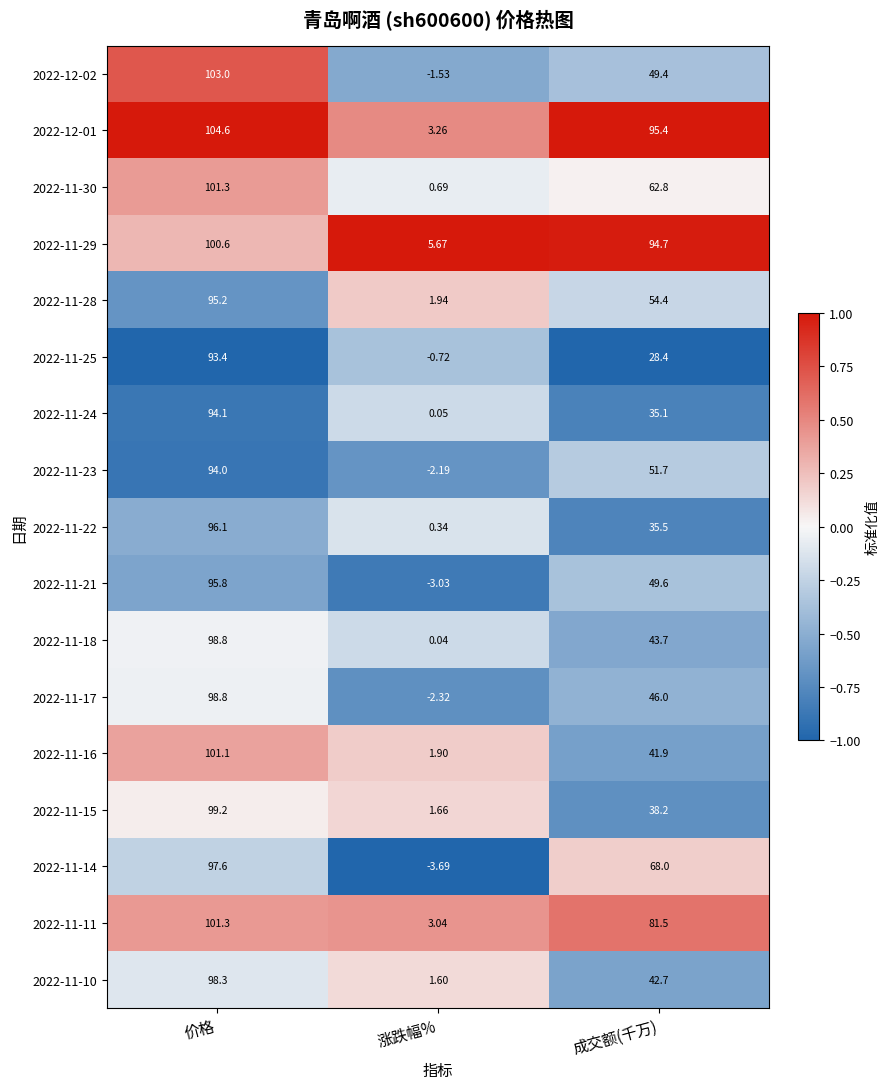

At which category is the sum across all series the highest?

价格